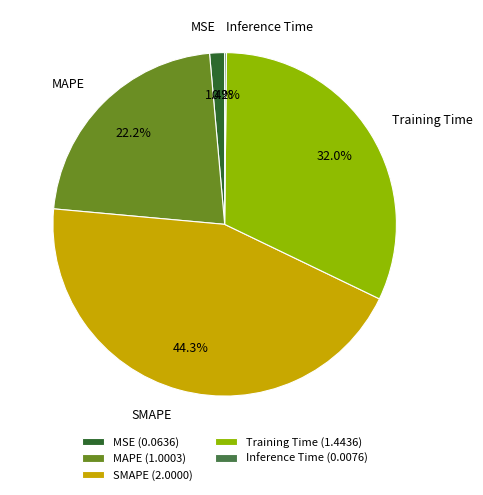

Do MSE and SMAPE together represent more than half of the pie?

No